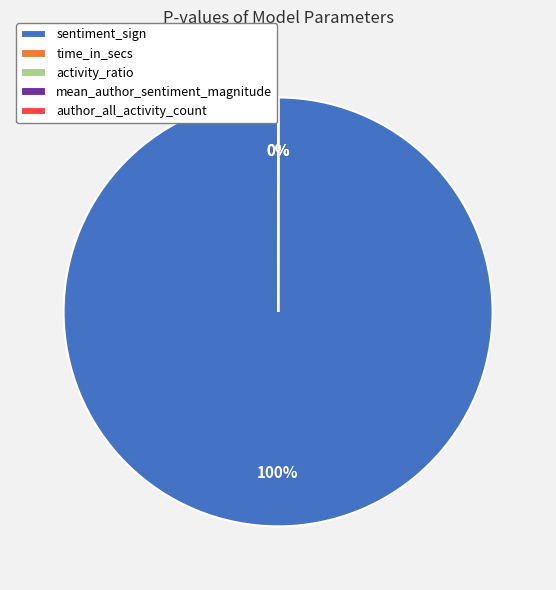

Is sentiment_sign the majority of the pie?

Yes